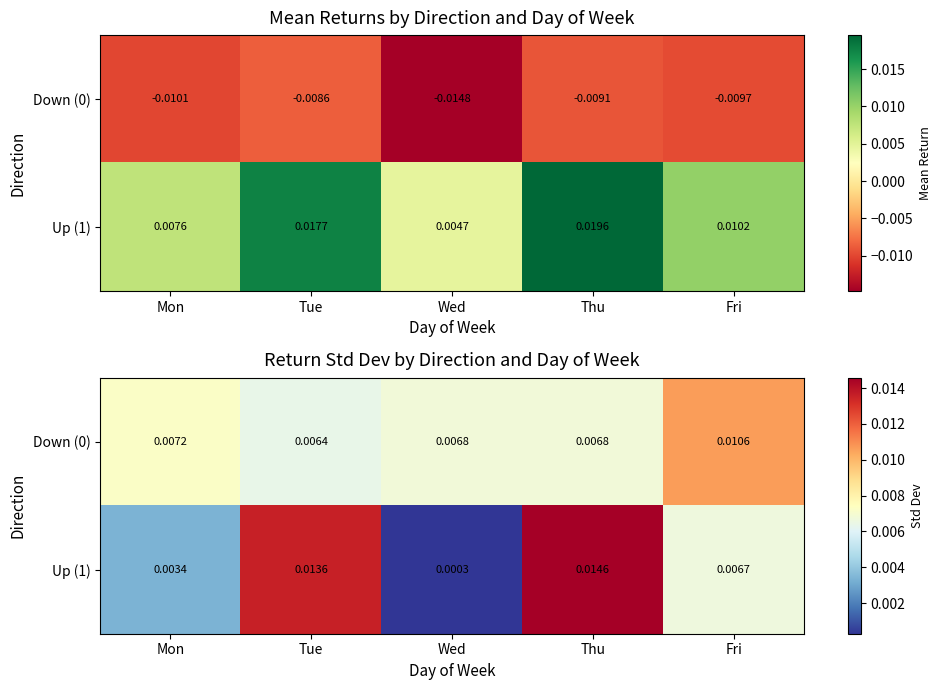

Count the Down (0) values in the range 0 to 1.

5